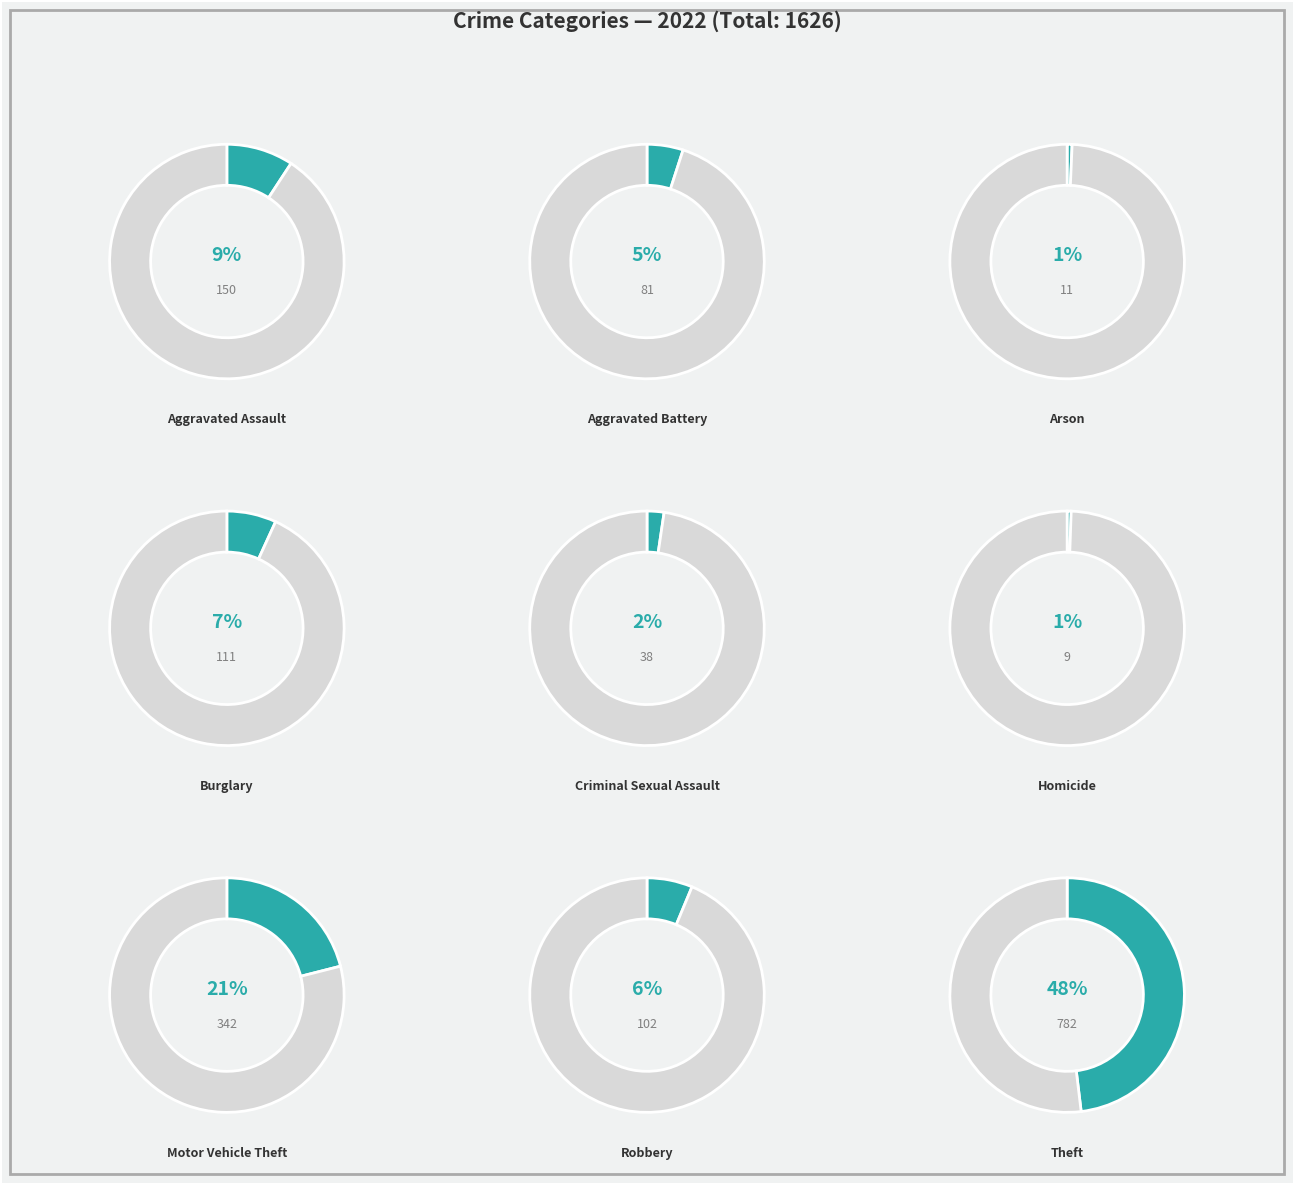

Rank the categories by value from lowest to highest.

Homicide, Arson, Criminal Sexual Assault, Aggravated Battery, Robbery, Burglary, Aggravated Assault, Motor Vehicle Theft, Theft